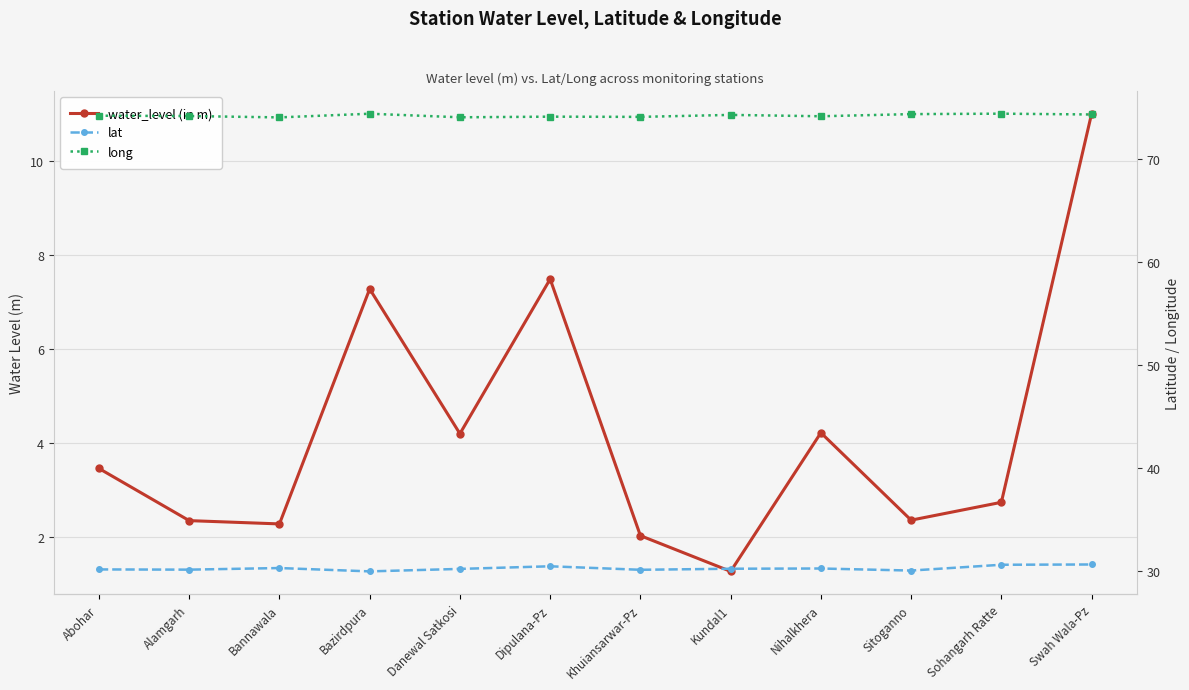

Which series has the largest total across all categories?

long